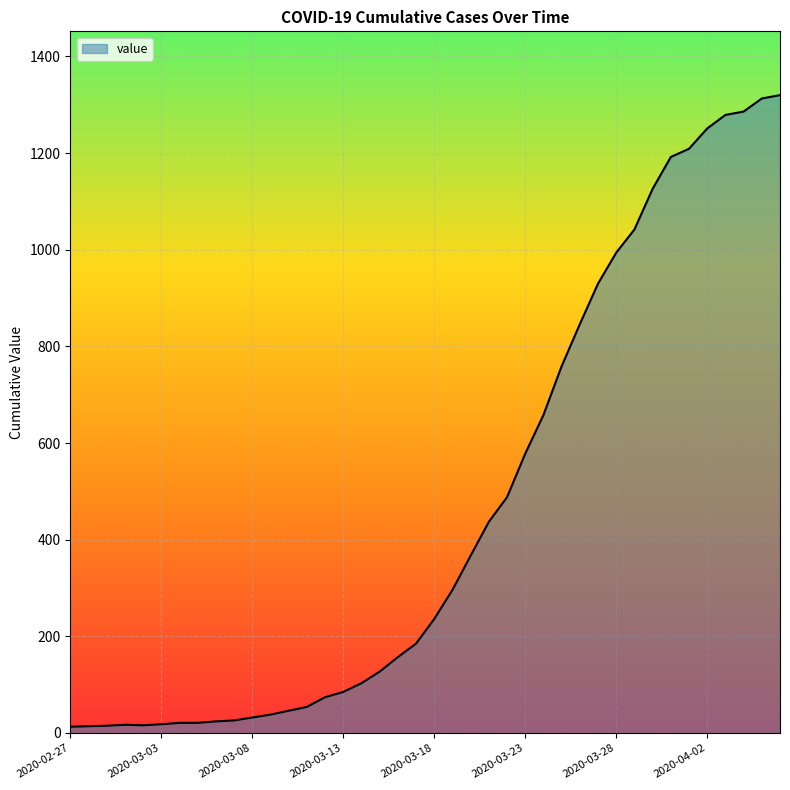

What is the difference between the maximum and minimum values?

1307